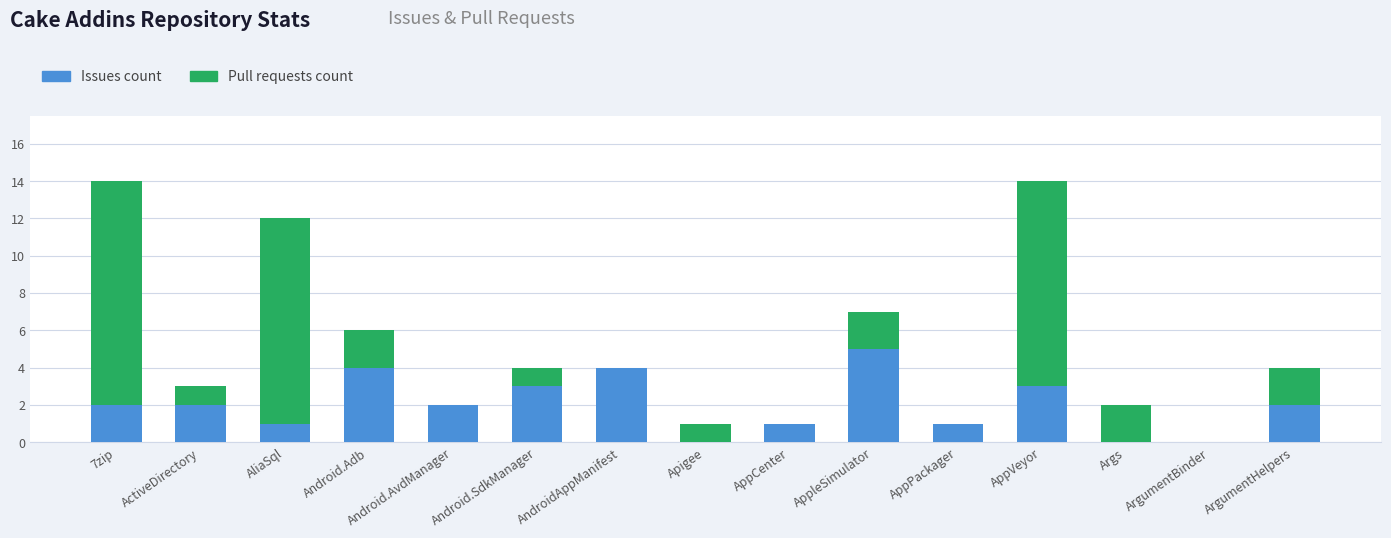

The Issues count series shows 3 at Apigee. True or false?

False